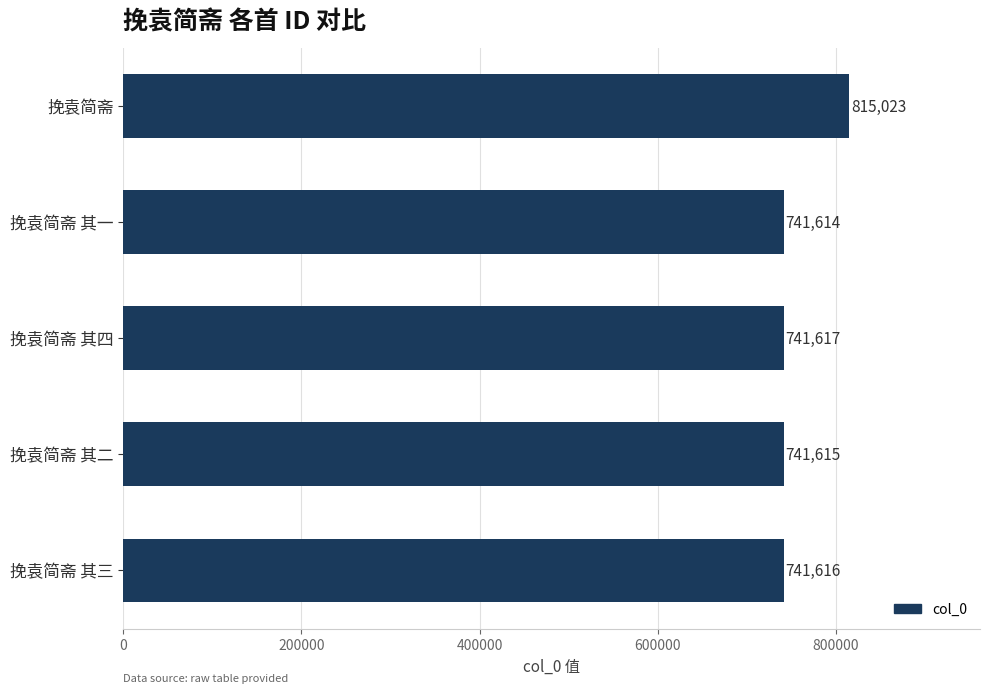

Reading top to bottom, extract all data points from this chart.

挽袁简斋=815023	挽袁简斋 其一=741614	挽袁简斋 其四=741617	挽袁简斋 其二=741615	挽袁简斋 其三=741616